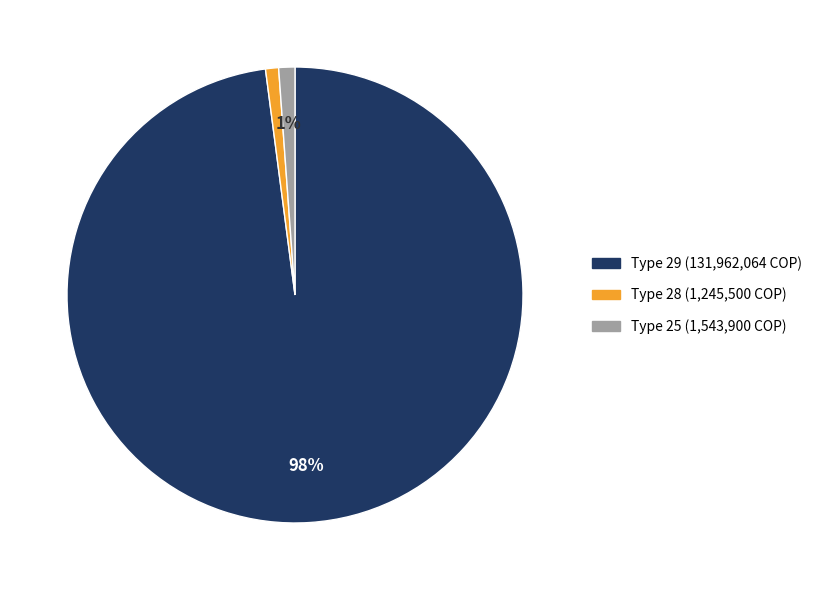

True or false: Type 28 (1,245,500 COP) accounts for 14% of the total.

False